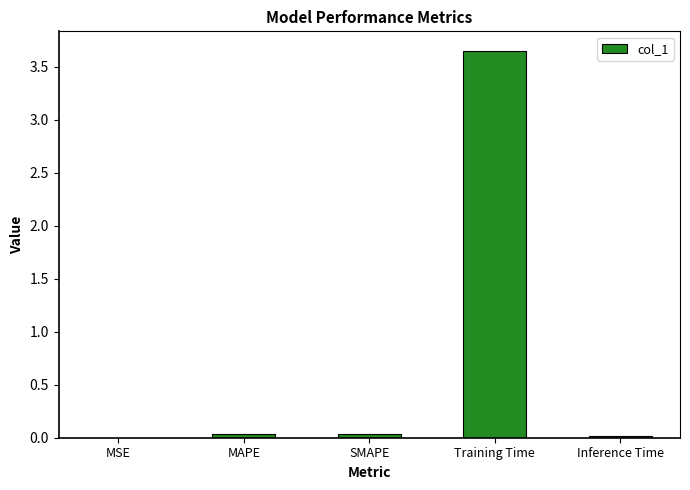

Which has a higher value, Training Time or MSE?

Training Time